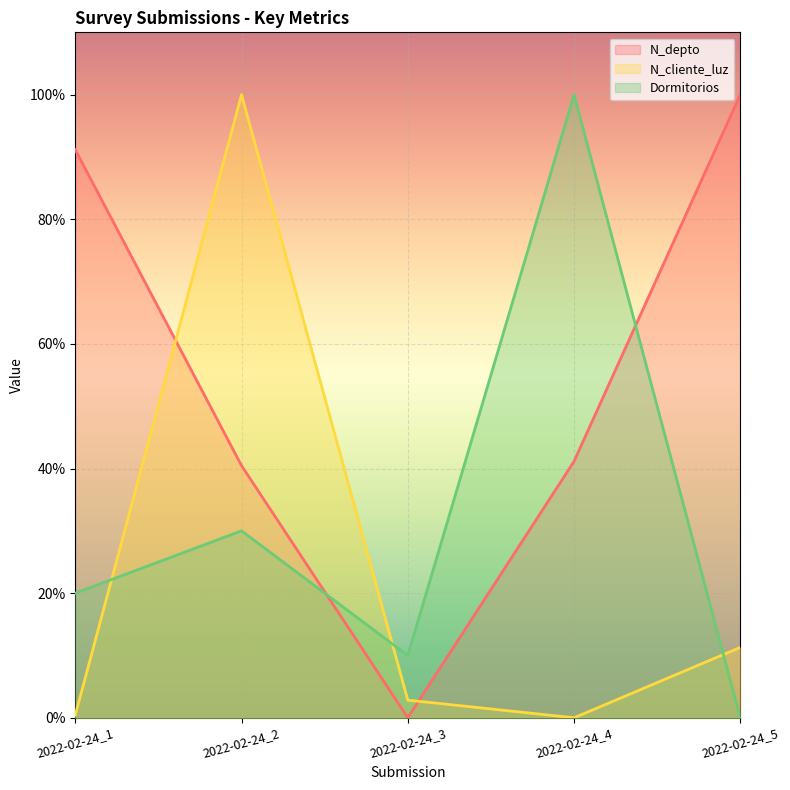

At which label does Dormitorios reach its peak?

2022-02-24_4